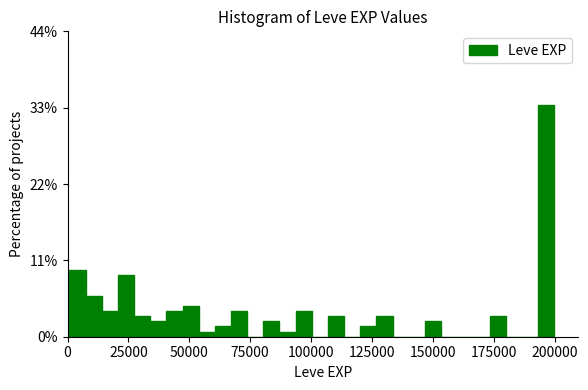

Around what value on the x-axis is the tallest bar? Give the approximate position of its centre, as read against the axis.

195000